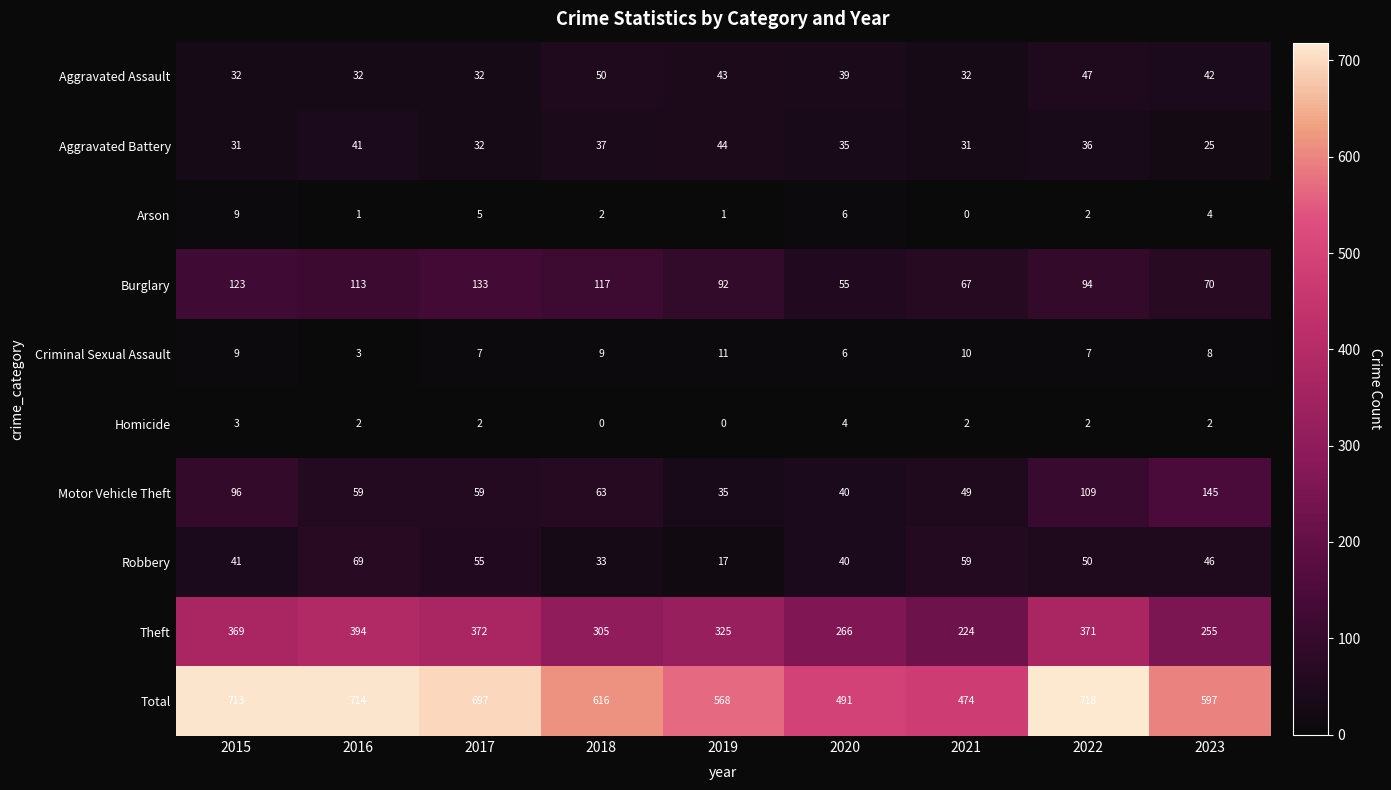

What is the approximate value of Motor Vehicle Theft at 2018?

63